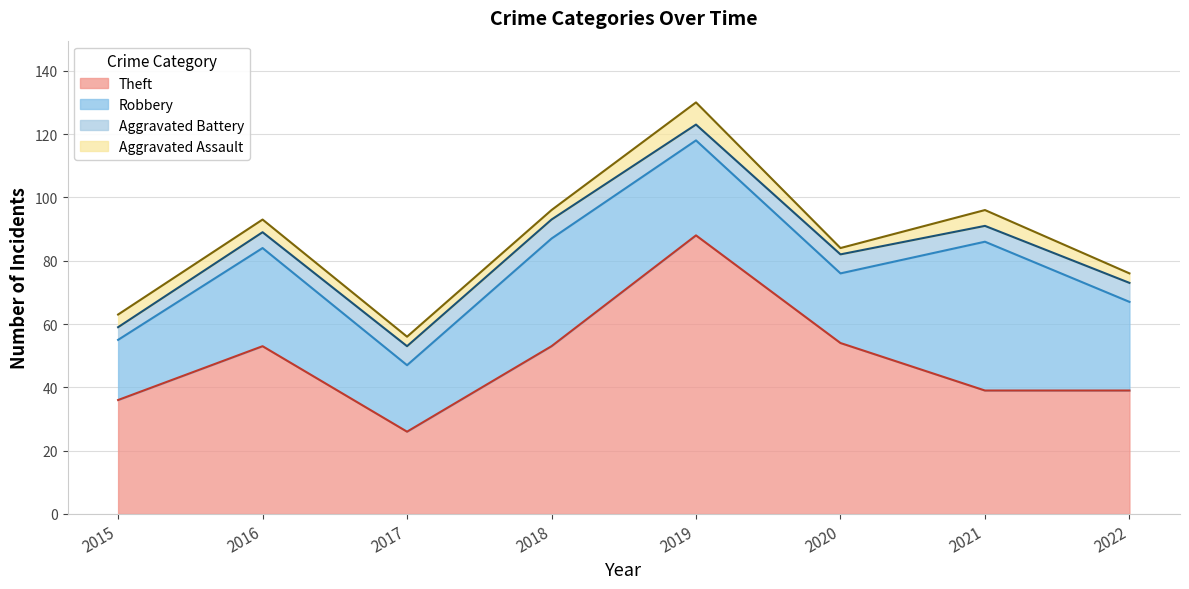

Which label corresponds to the smallest value in the chart?

2020